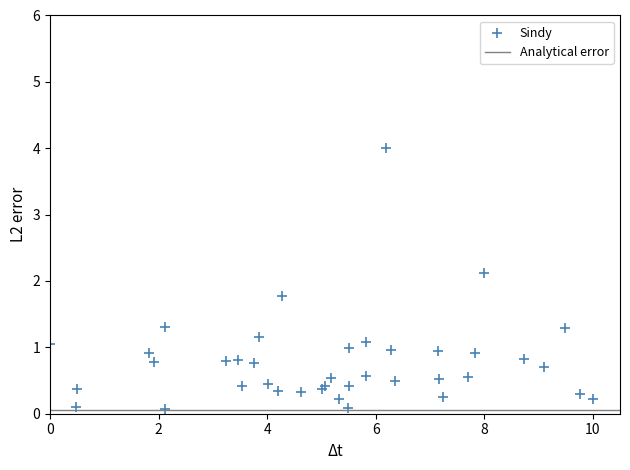

What Y value in the scatter plot is closest to 2?

2.1